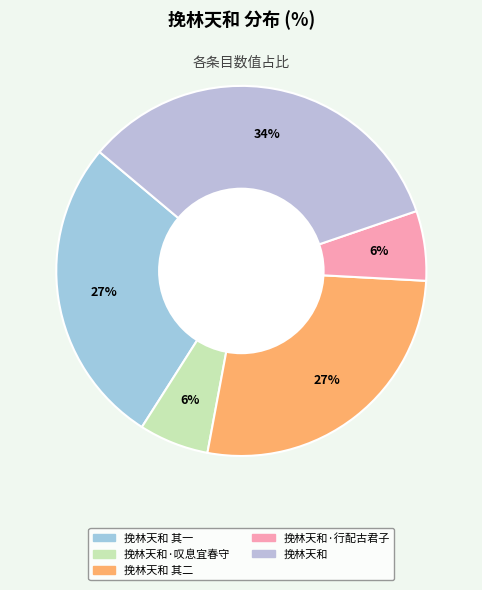

How many slices are in this pie chart?

5